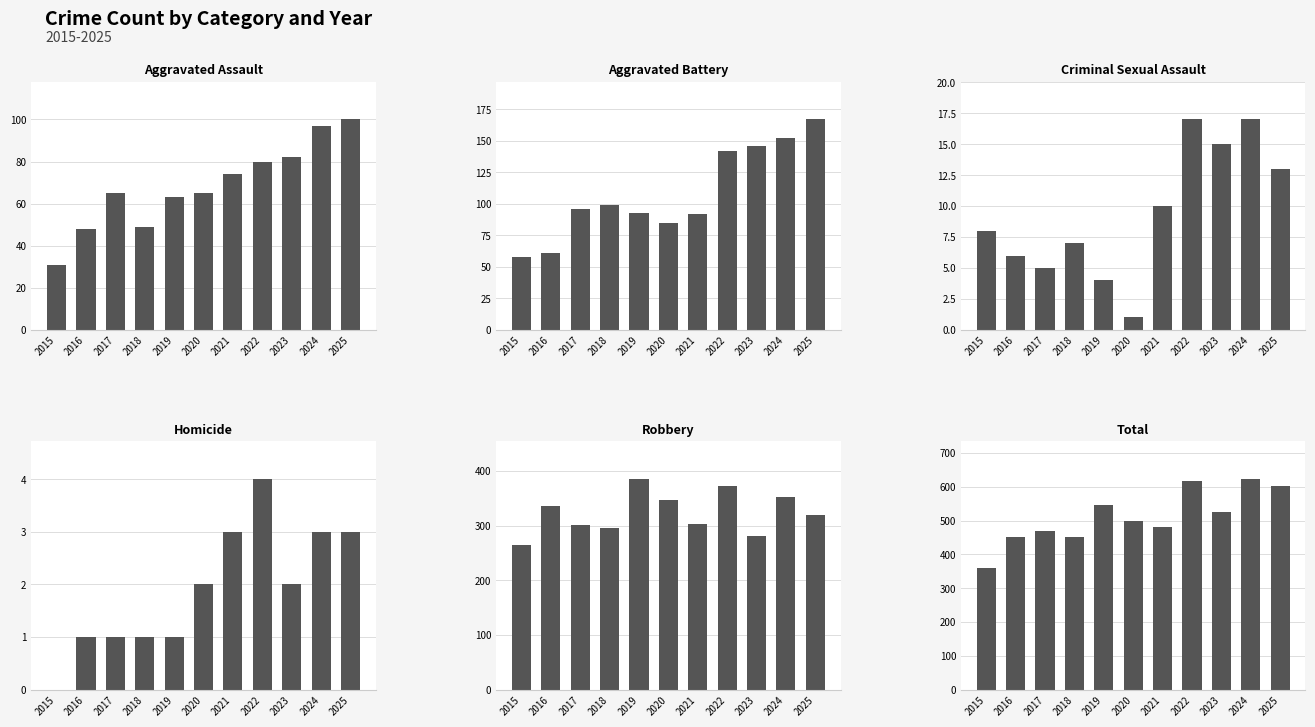

At which label is Homicide closest to 2?

2020